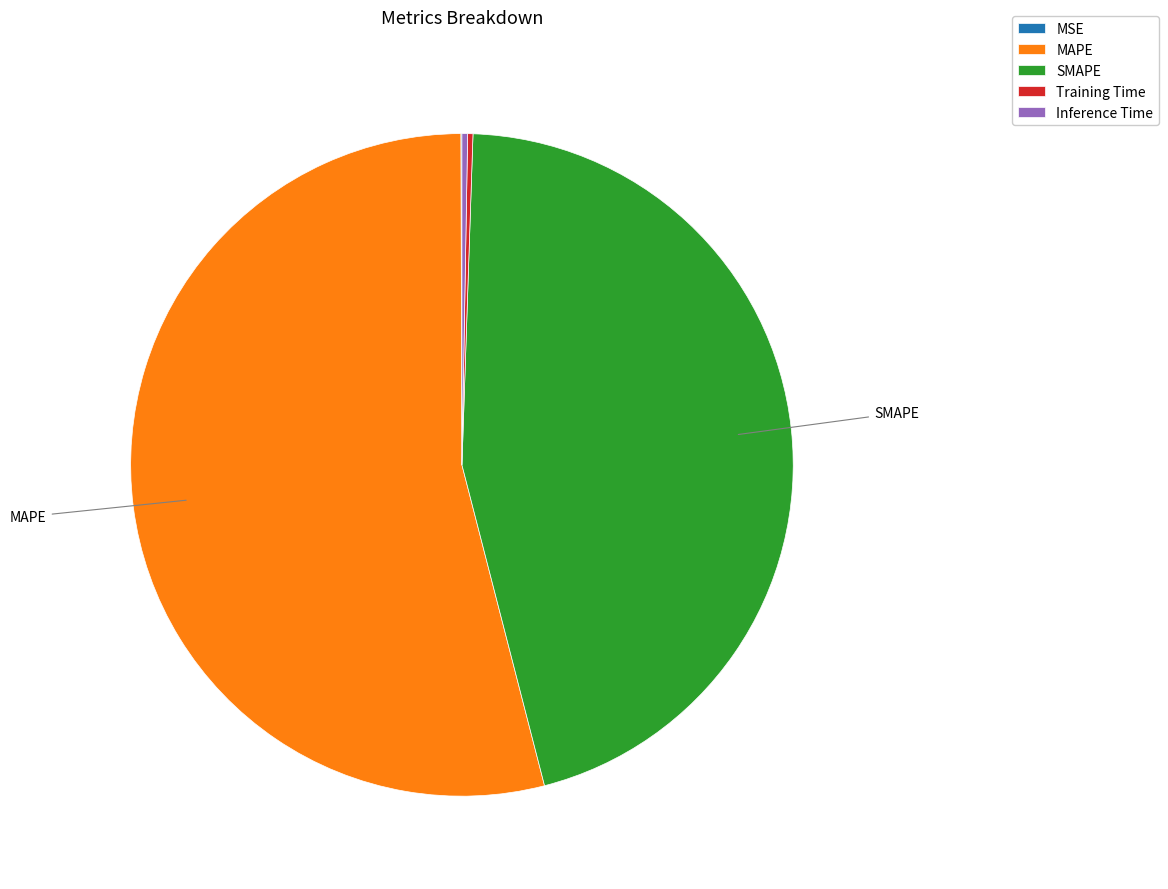

Does any single category account for the majority?

Yes